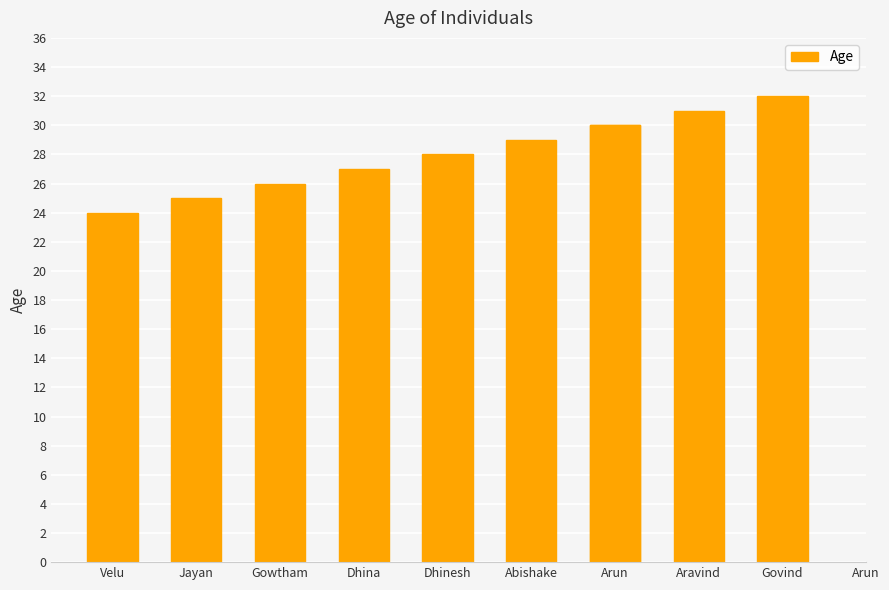

True or false: the data shows 20 at Aravind.

False